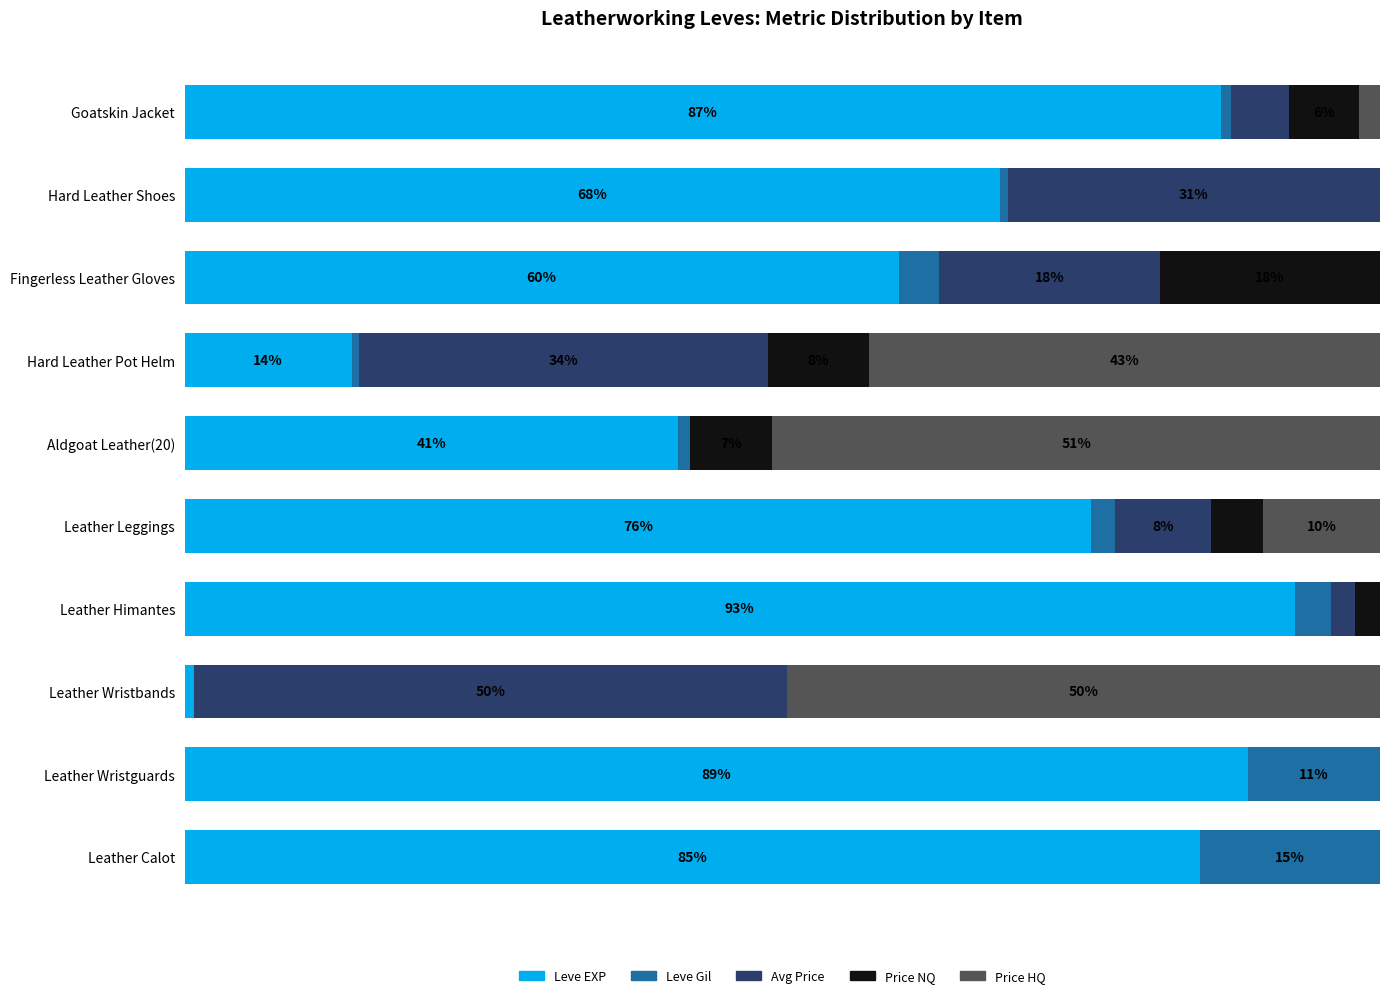

The LevePriceNQ series shows 8.0 at Leather Wristbands. True or false?

False